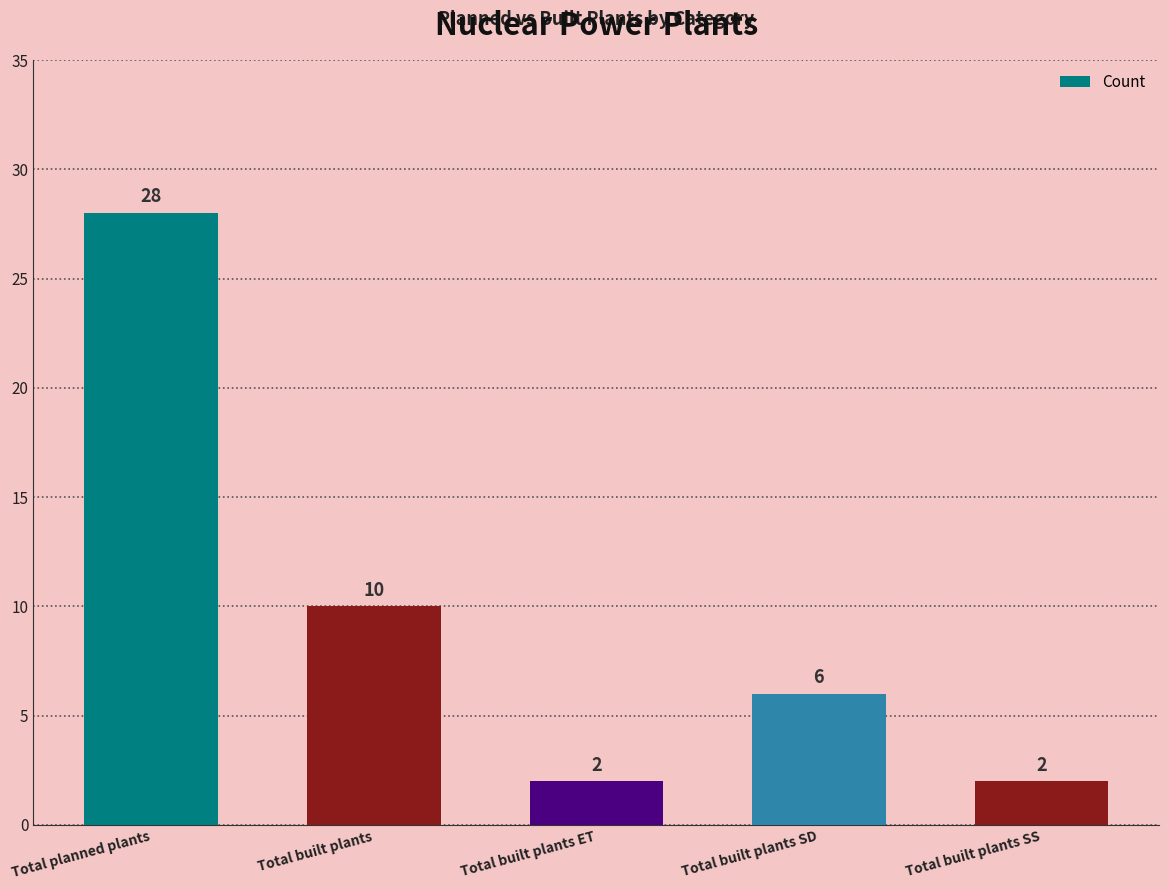

At which category does the chart reach its peak across all series?

Total planned plants